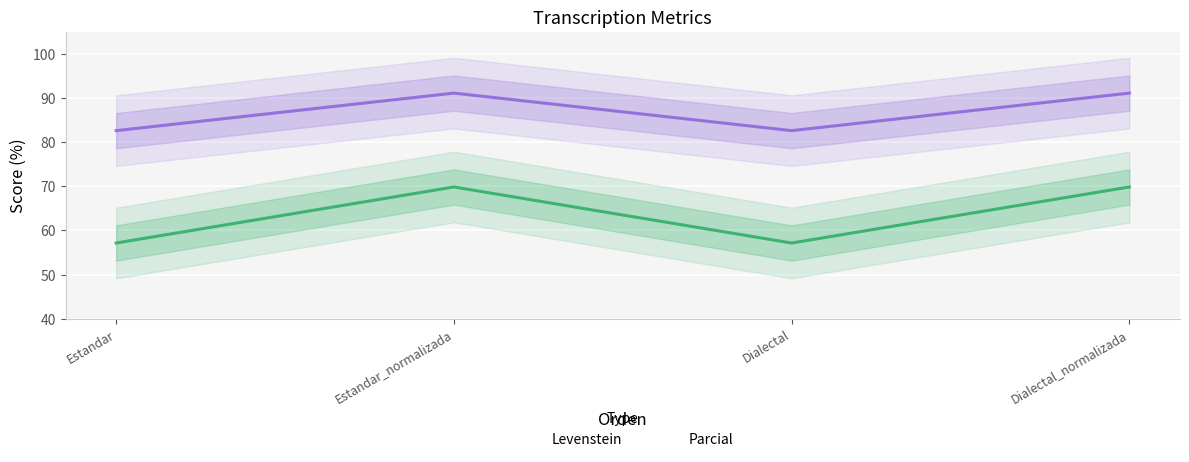

Reading left to right, extract all data points from this chart.

Levenstein: 57.1	69.8	57.1	69.8
Parcial: 82.6	91.1	82.6	91.1